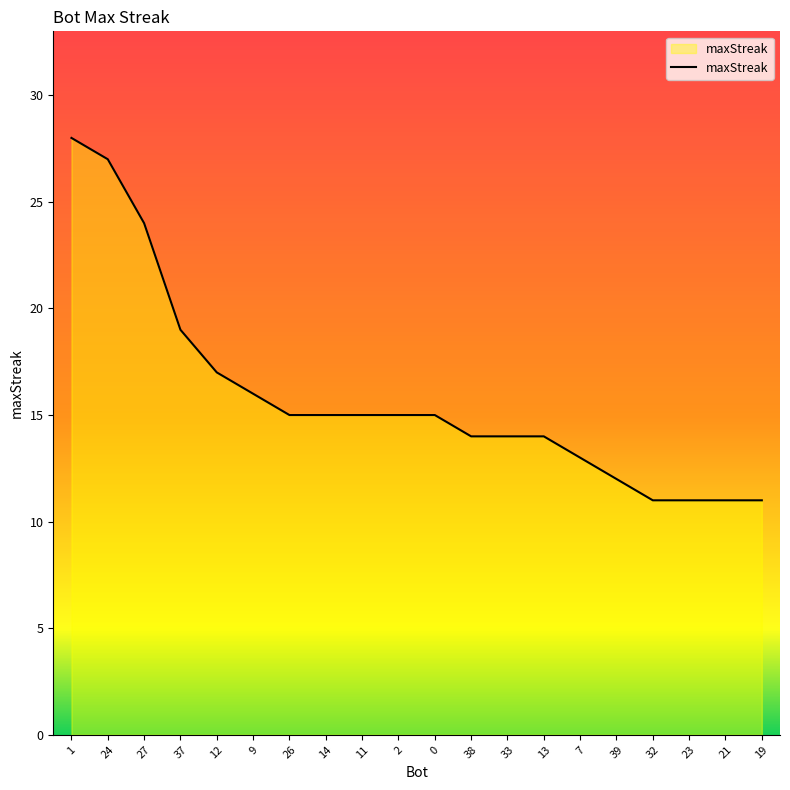

Which category has the highest value across all series?

1